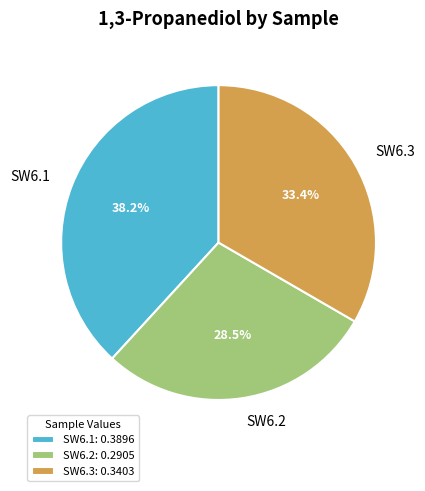

What is the smallest slice in the pie chart?

SW6.2